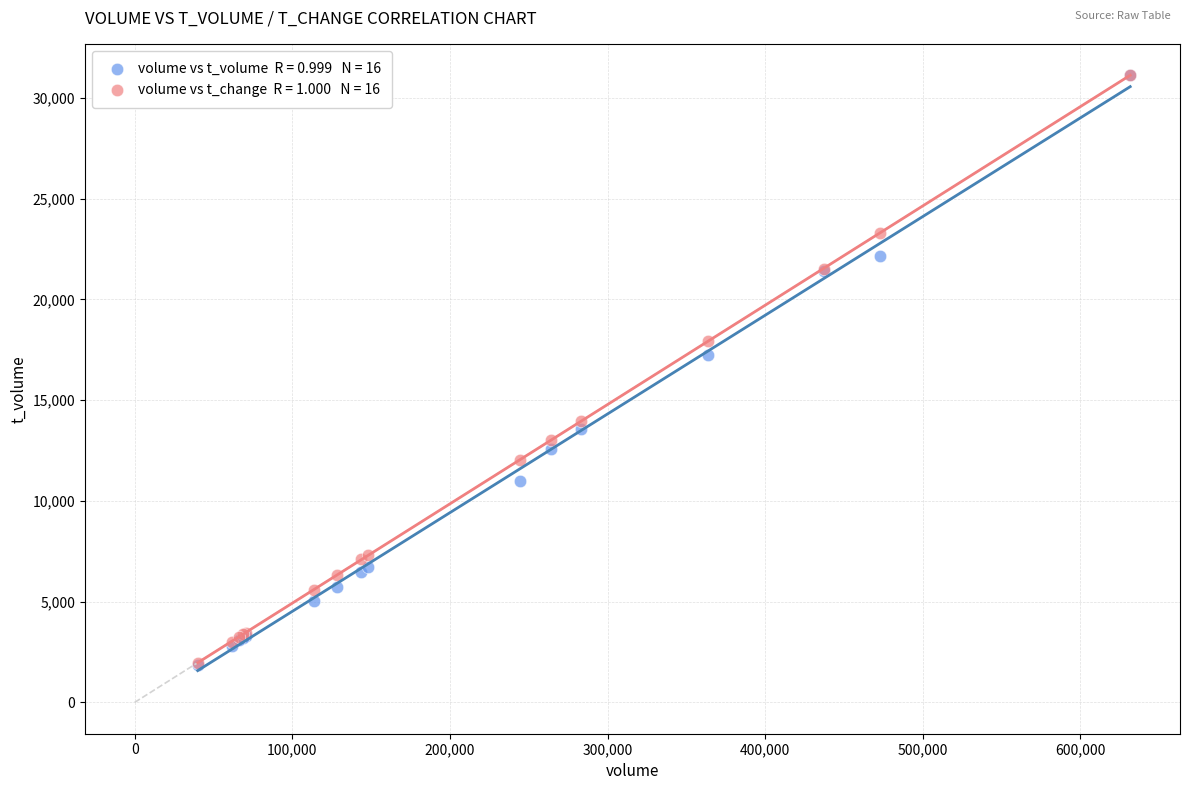

Across all series, what Y value is closest to 16484?

17218.0